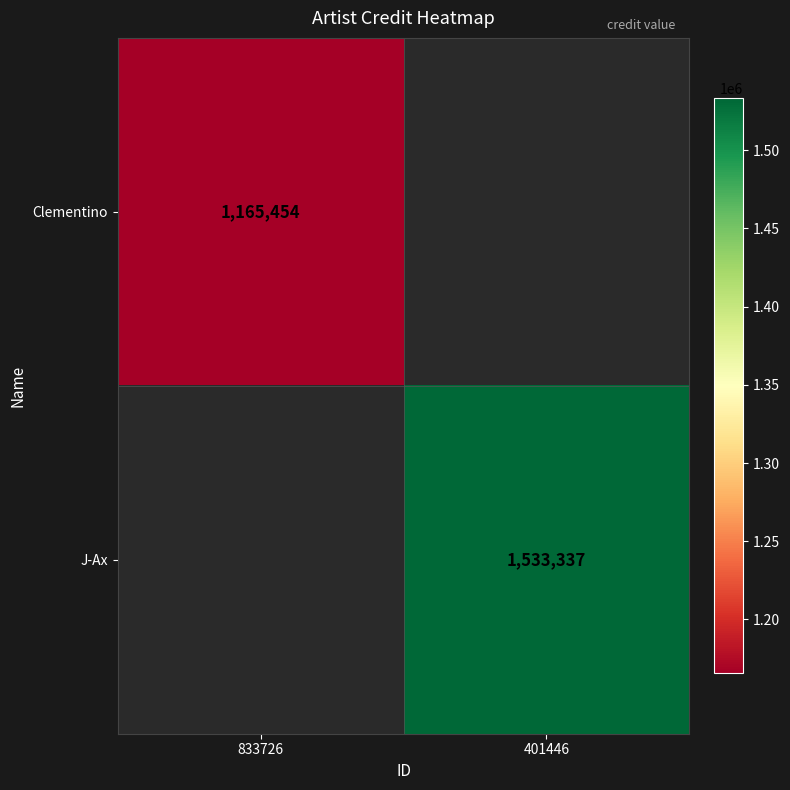

The value of J-Ax at 401446 is 2707239. True or false?

False